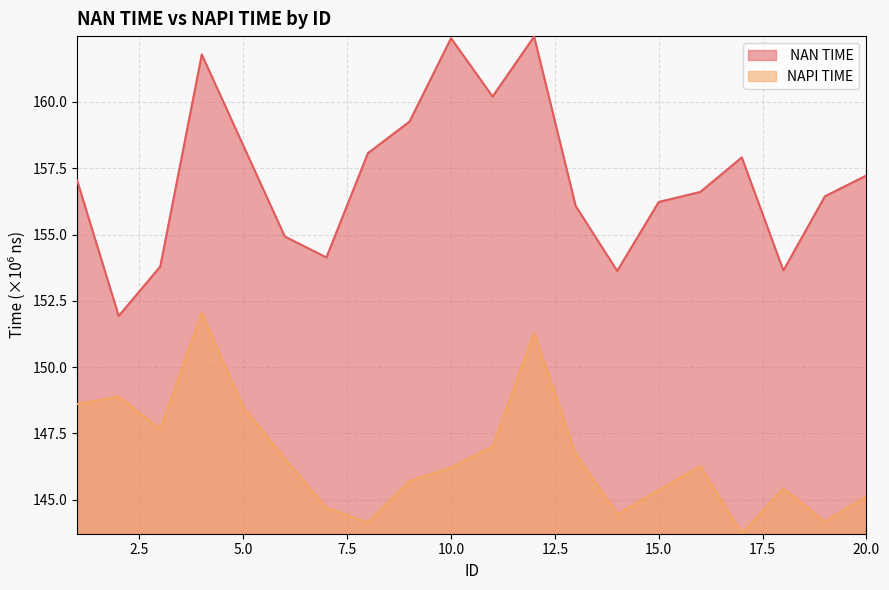

True or false: NAPI TIME has more than 0 points higher than both neighbors.

True